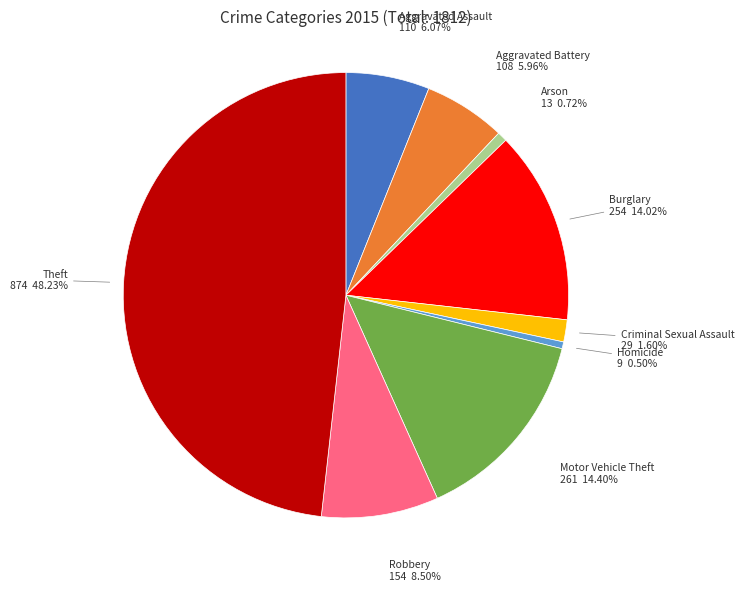

Does any single category account for the majority?

No